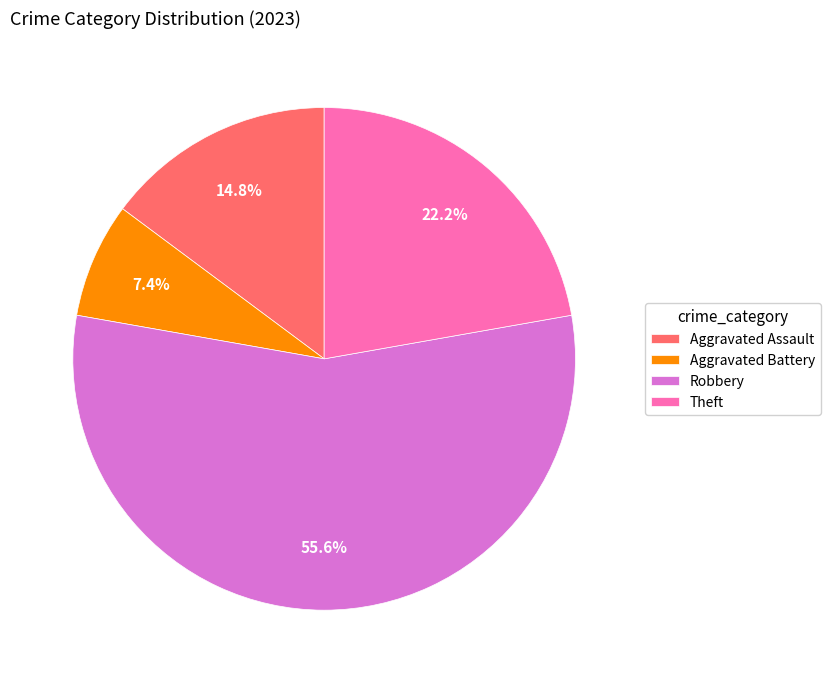

To the nearest percent, what is the difference between the largest and smallest slice percentages?

48%